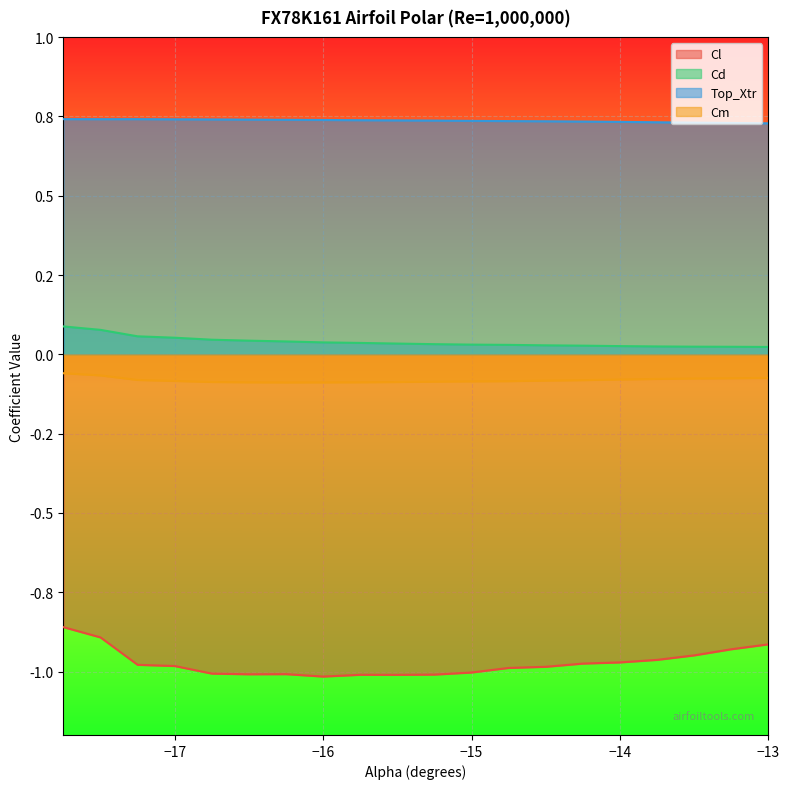

True or false: Cl and Cm cross at least once.

False